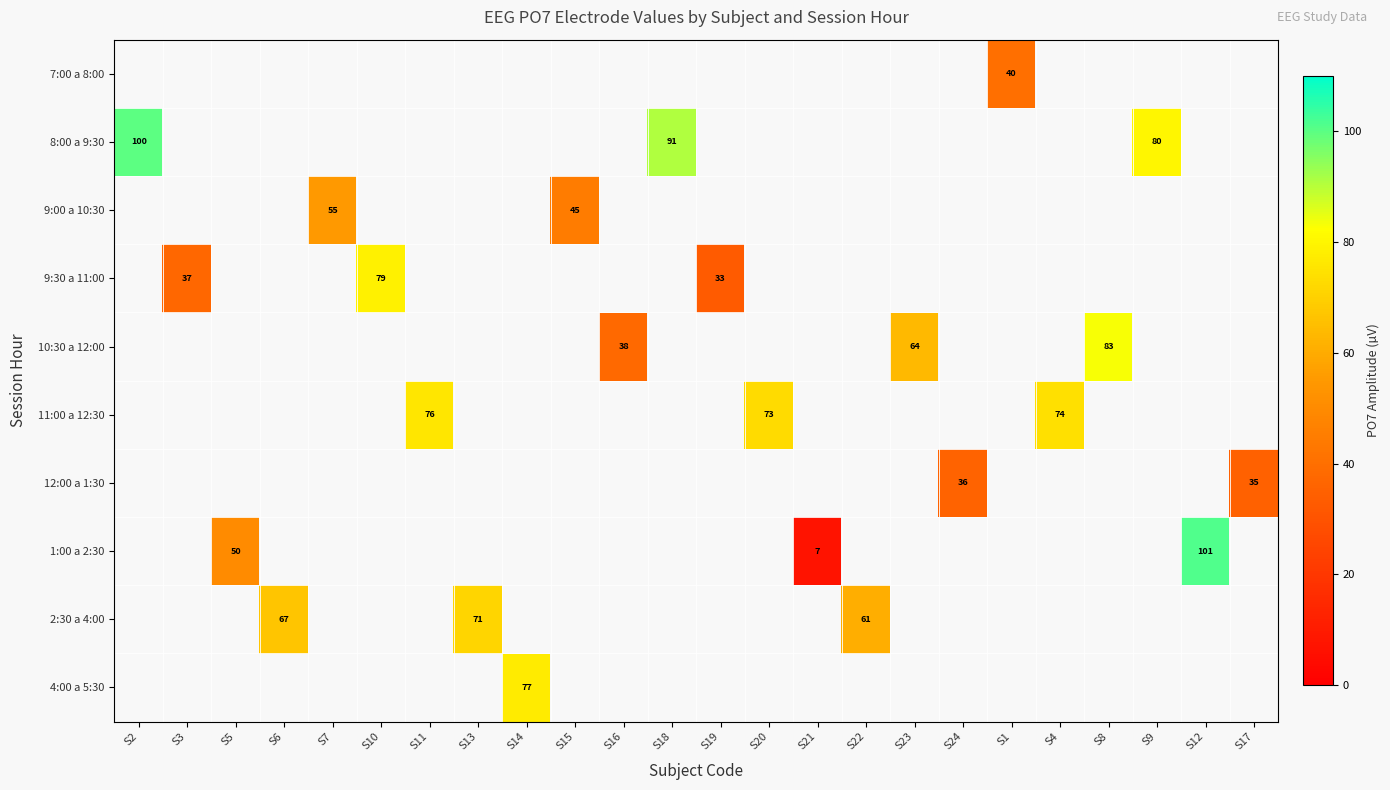

At which category does the chart reach its minimum across all series?

S21